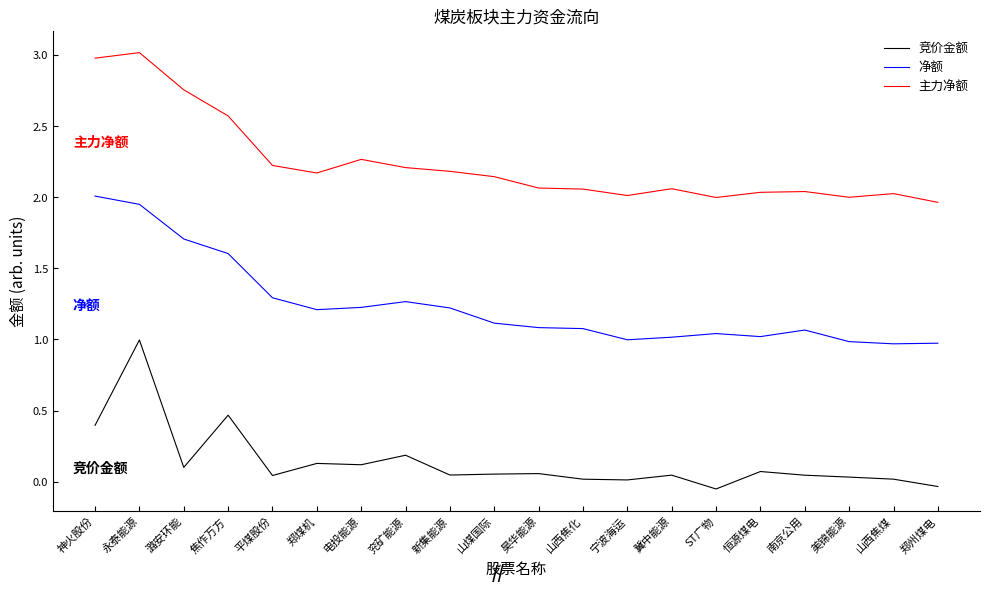

Which series has the largest total across all categories?

主力净额